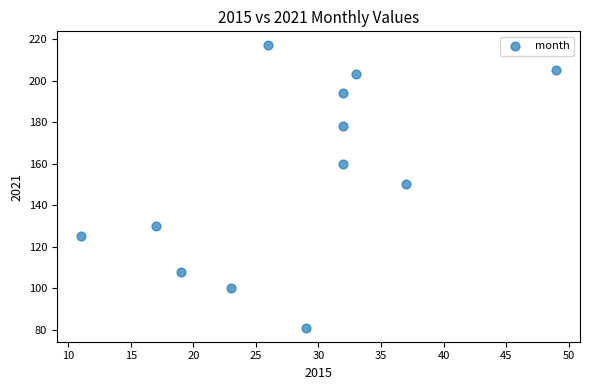

What is the range of X values (max minus min)?

38